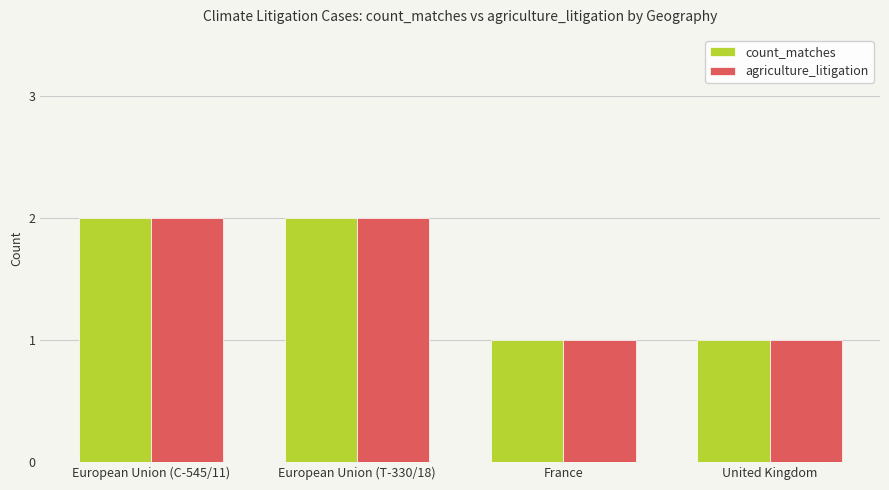

What is the difference between the maximum and second lowest values in the agriculture_litigation series?

1